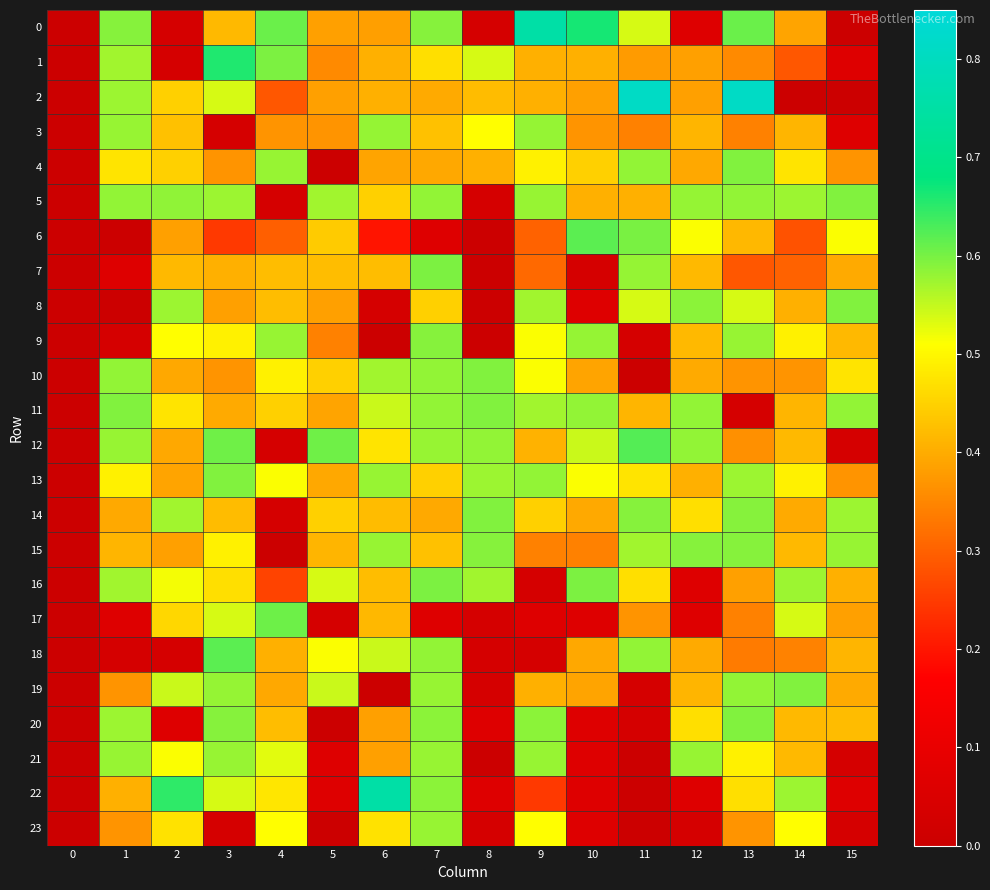

At which category is the sum across all series the highest?

7